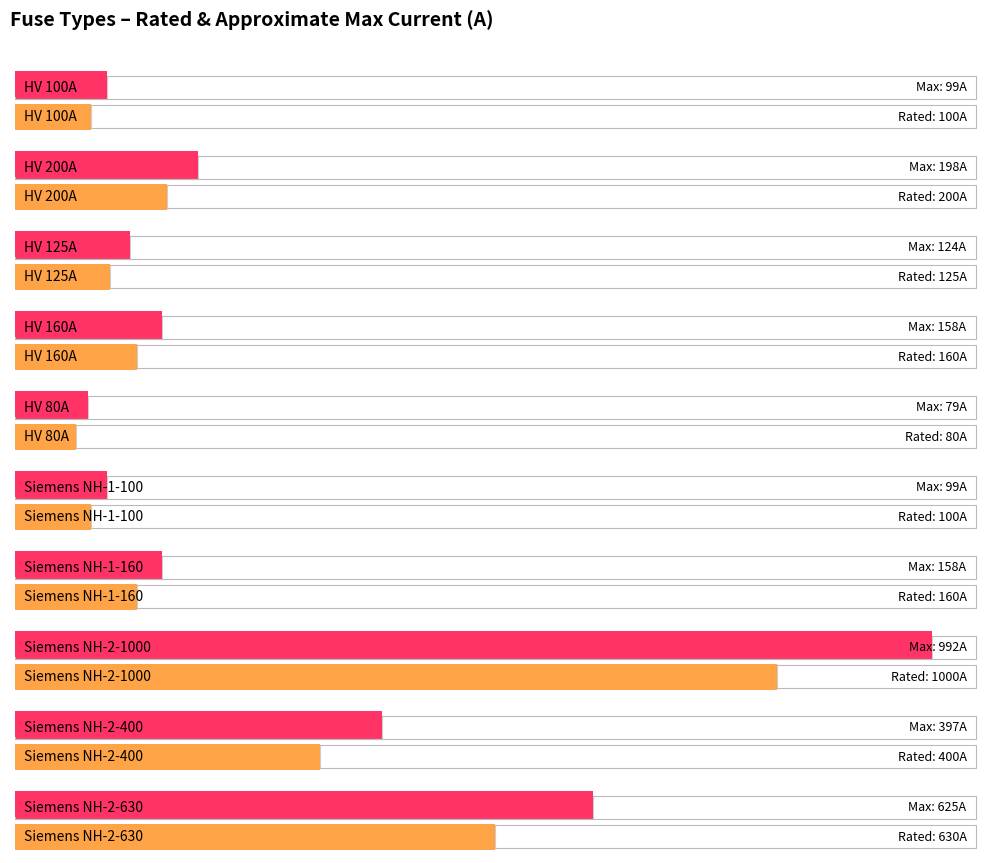

Does the chart contain stacked bars?

No